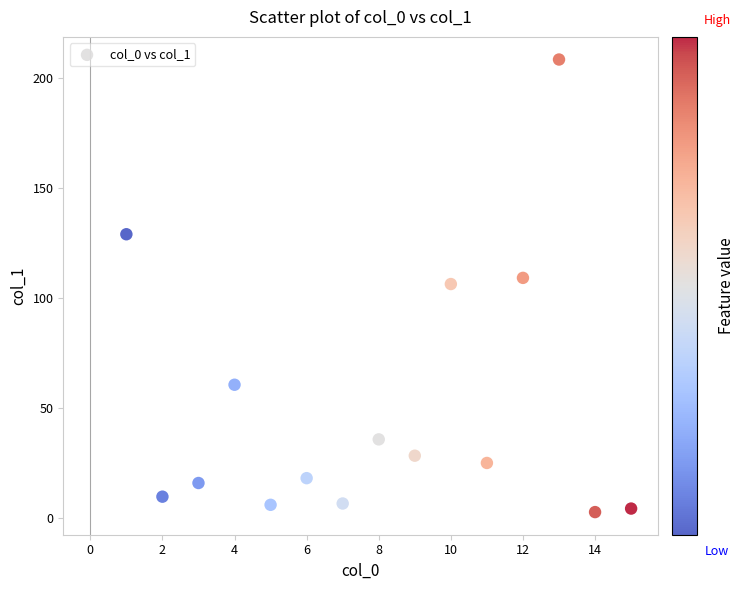

What is the range of X values (max minus min)?

14.0